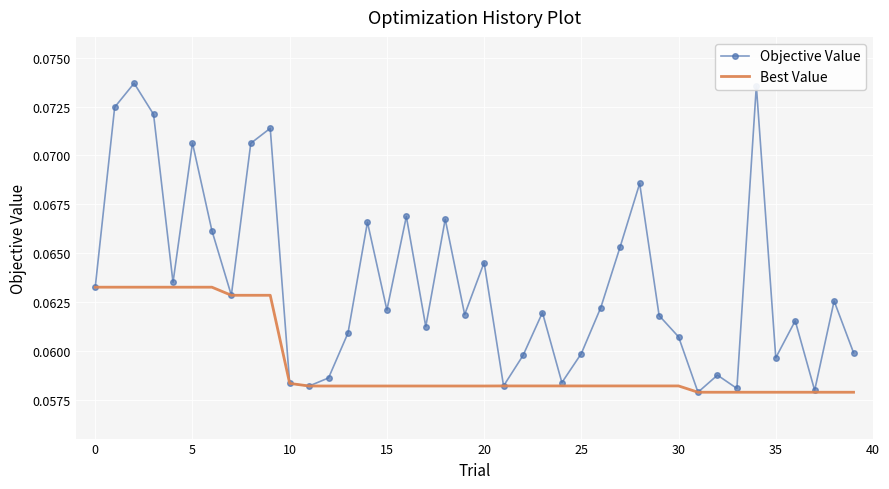

Which series has the largest total across all categories?

Objective Value